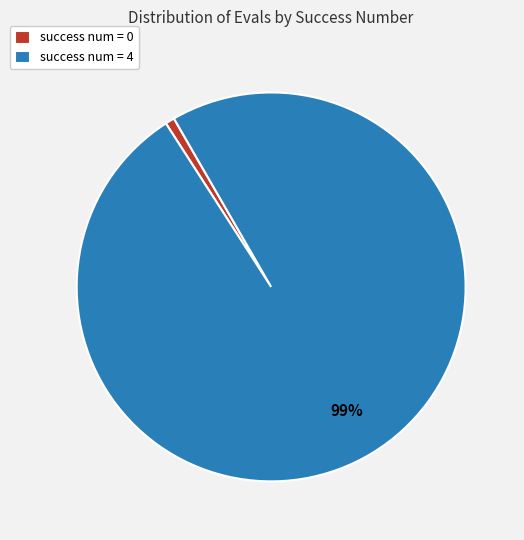

How many segments does this pie chart have?

2